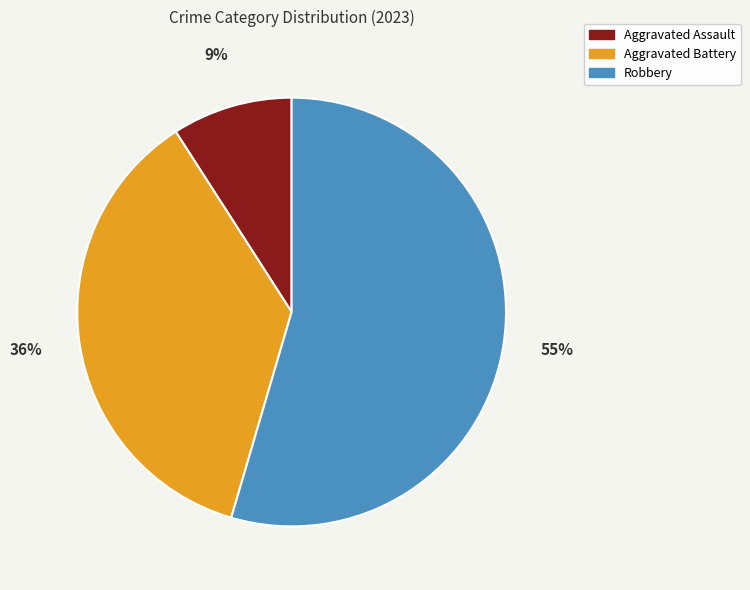

Count the number of slices in the pie.

3